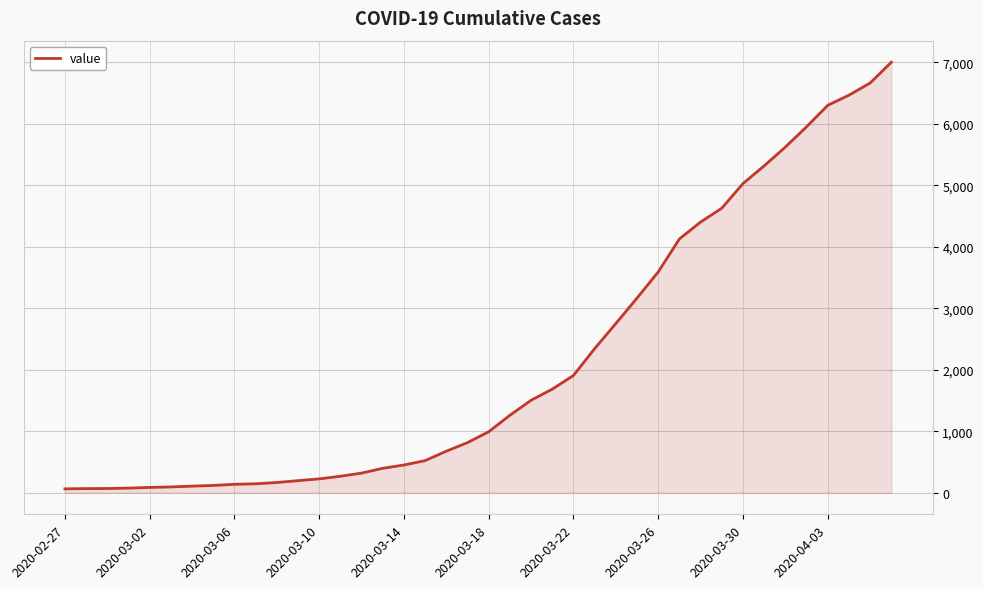

What is the greatest value displayed?

7004